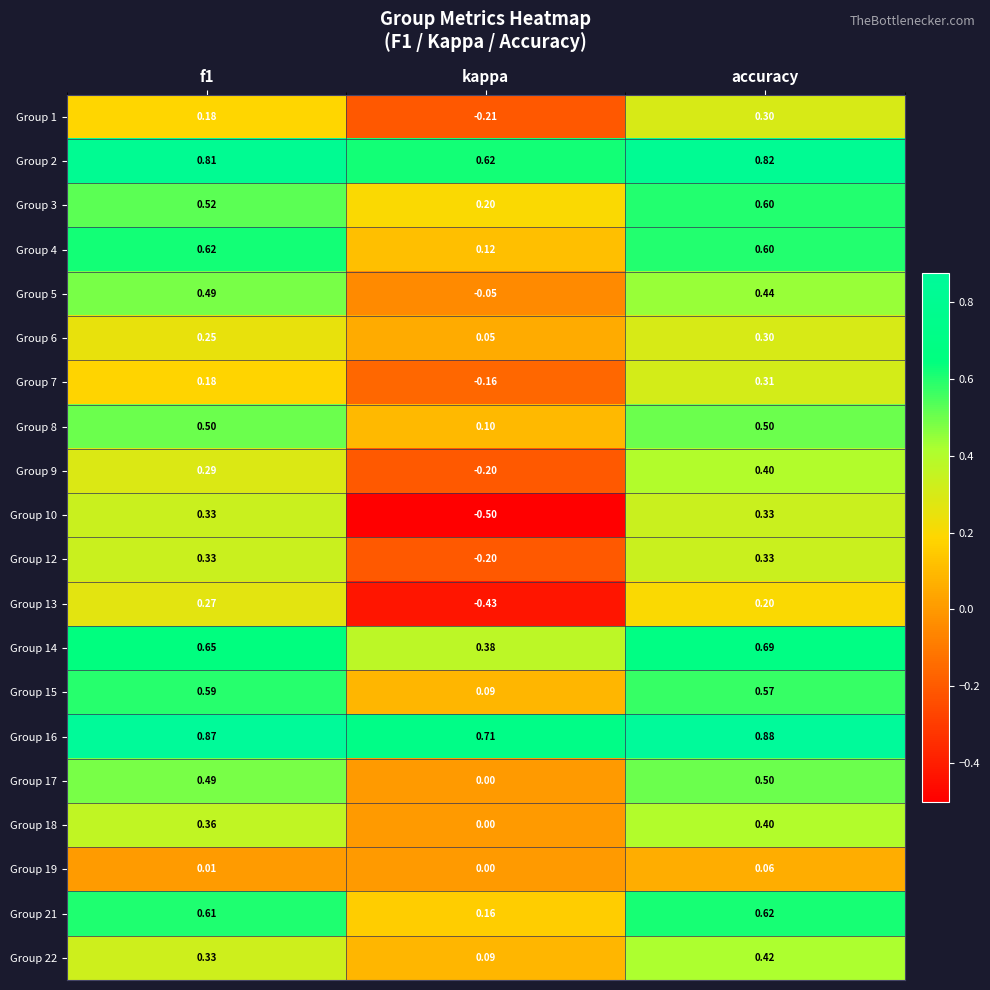

At which category does the chart reach its peak across all series?

accuracy